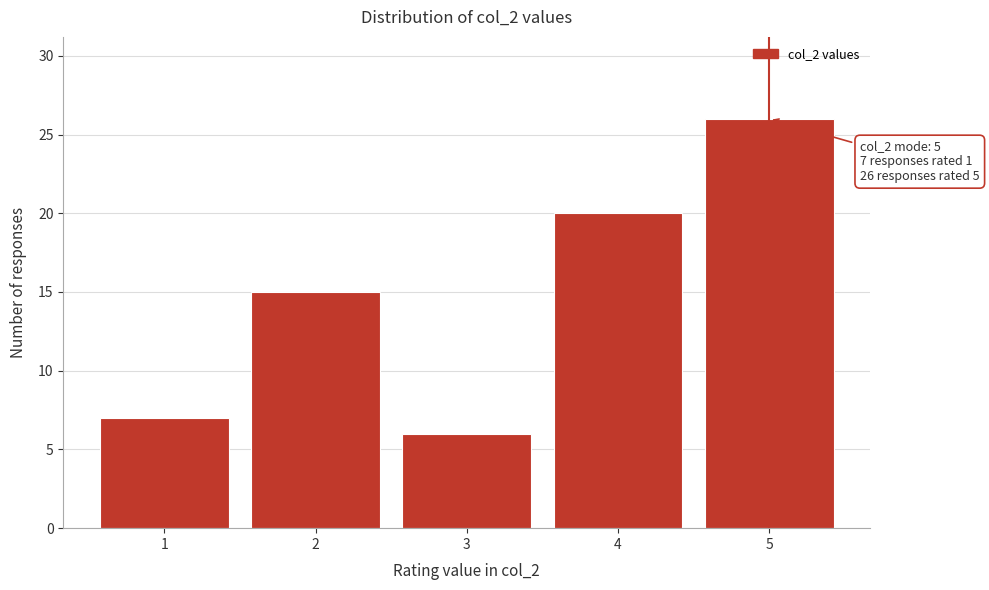

Which range on the x-axis has the tallest bar?

4.5 to 5.5